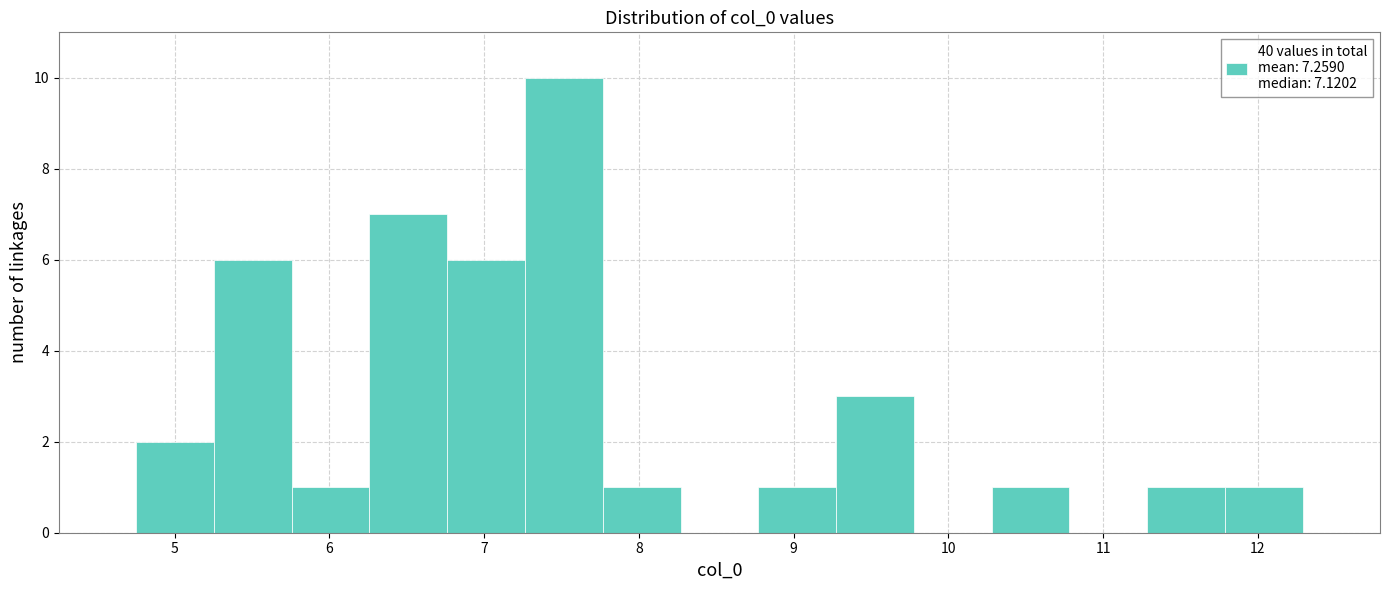

Over which range of the x-axis is the bar tallest?

7.3 to 7.8